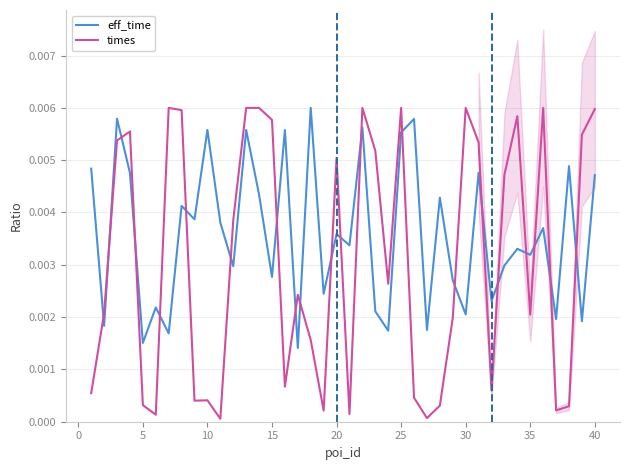

Which series ends up on top after the final intersection of times and eff_time?

times